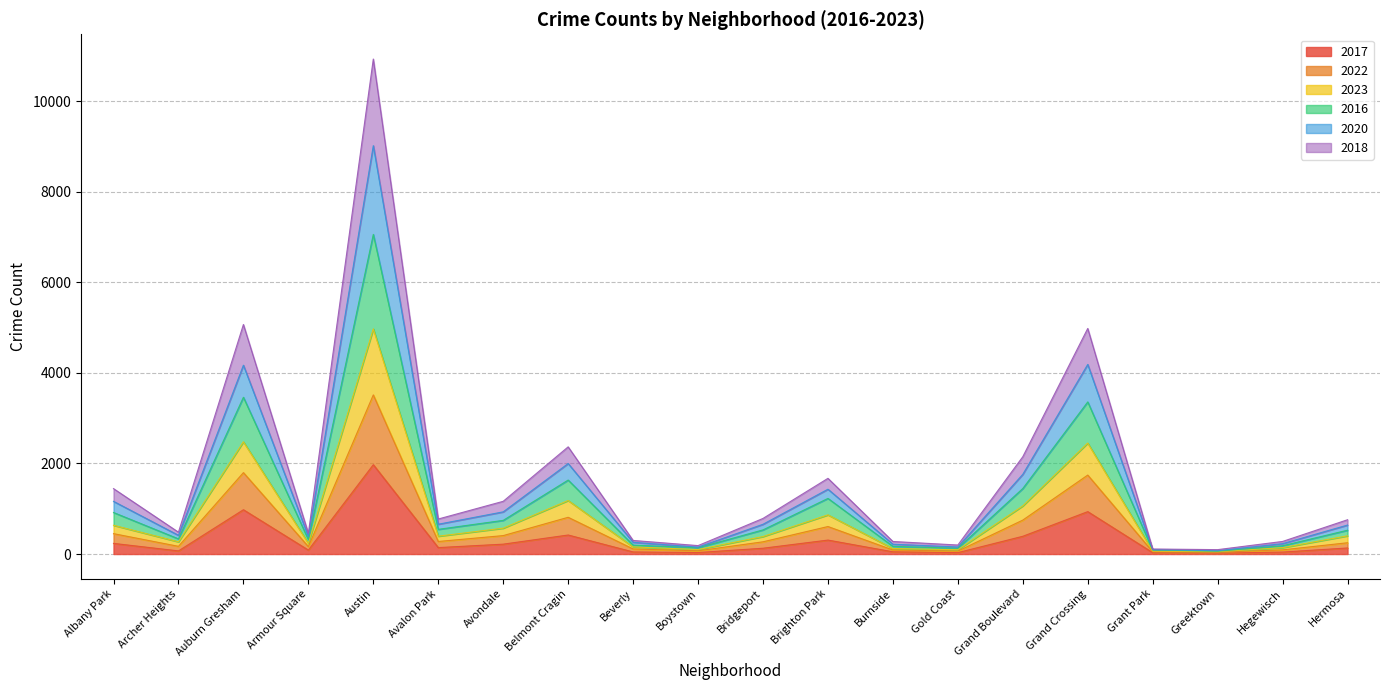

At which label does 2017 reach its peak?

Austin